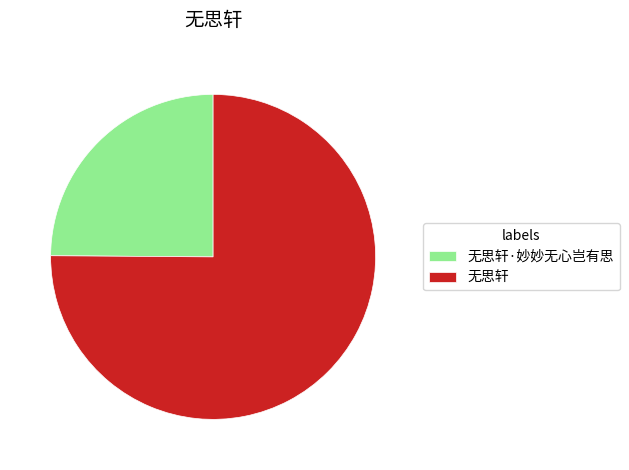

The 无思轩·妙妙无心岂有思 slice represents 37% of the pie. True or false?

False